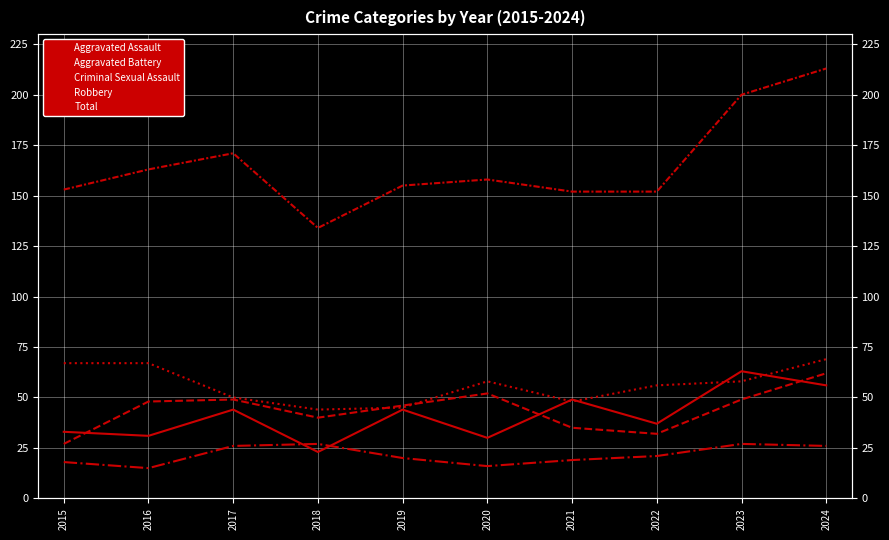

Reading right to left, list all the values displayed in this chart.

Aggravated Assault: 2024=56	2023=63	2022=37	2021=49	2020=30	2019=44	2018=23	2017=44	2016=31	2015=33
Aggravated Battery: 2024=62	2023=49	2022=32	2021=35	2020=52	2019=46	2018=40	2017=49	2016=48	2015=27
Criminal Sexual Assault: 2024=26	2023=27	2022=21	2021=19	2020=16	2019=20	2018=27	2017=26	2016=15	2015=18
Robbery: 2024=69	2023=58	2022=56	2021=48	2020=58	2019=45	2018=44	2017=50	2016=67	2015=67
Total: 2024=213	2023=200	2022=152	2021=152	2020=158	2019=155	2018=134	2017=171	2016=163	2015=153